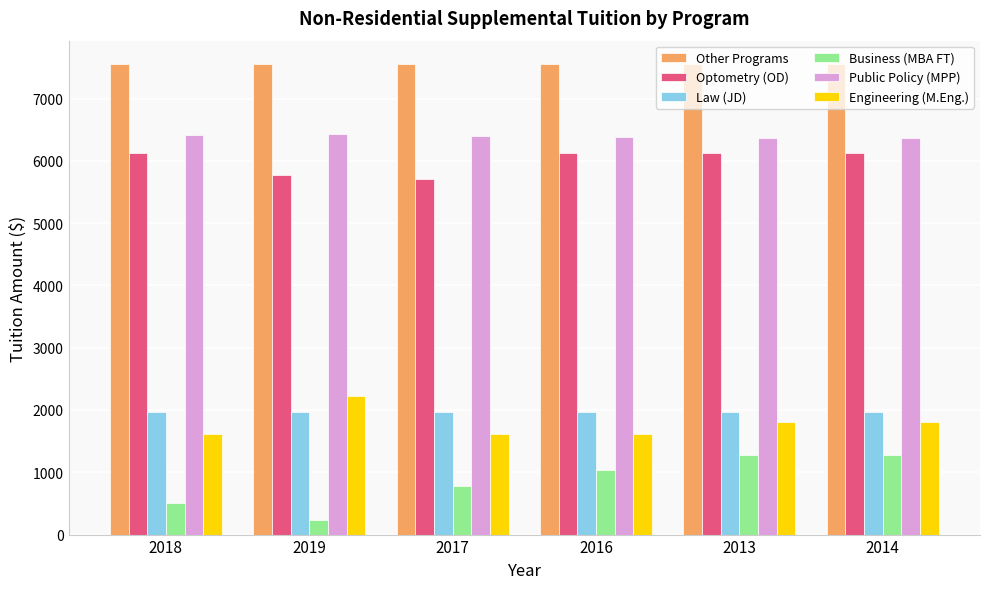

Which series has the largest range (max minus min)?

Business (MBA FT)